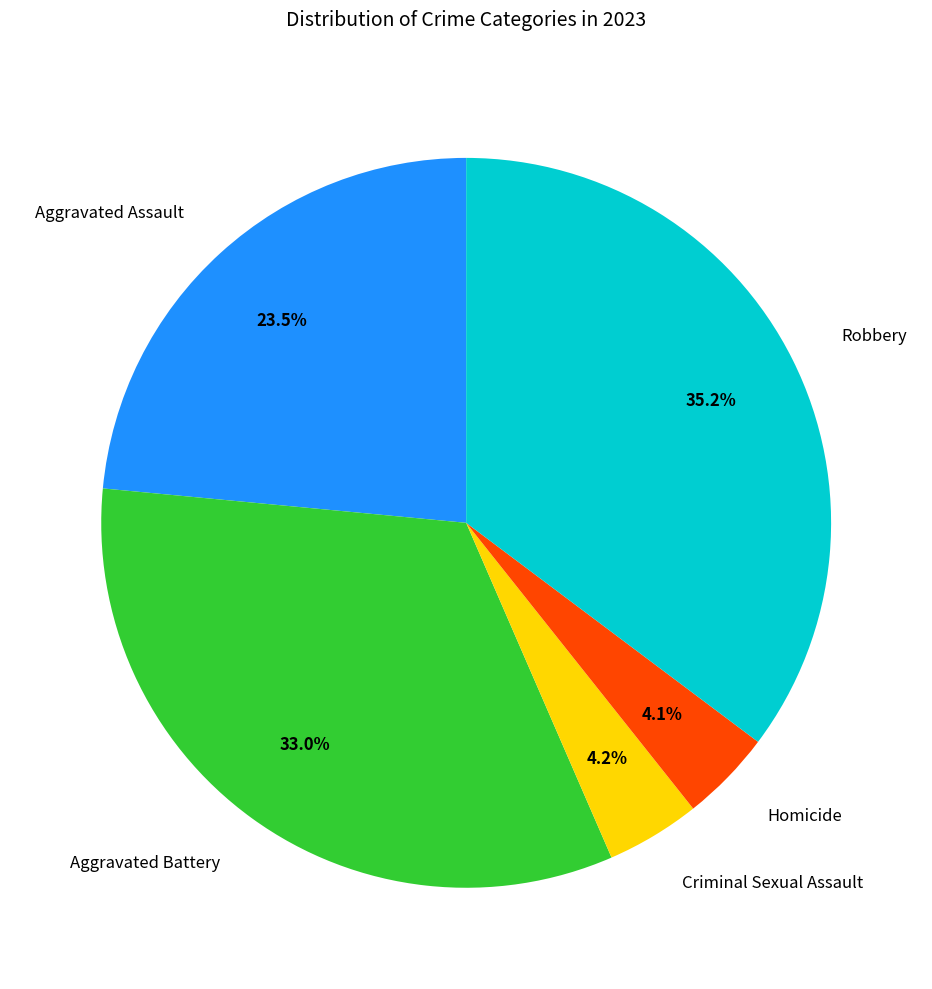

Combined, what portion of the pie is Criminal Sexual Assault and Aggravated Battery?

37.2%